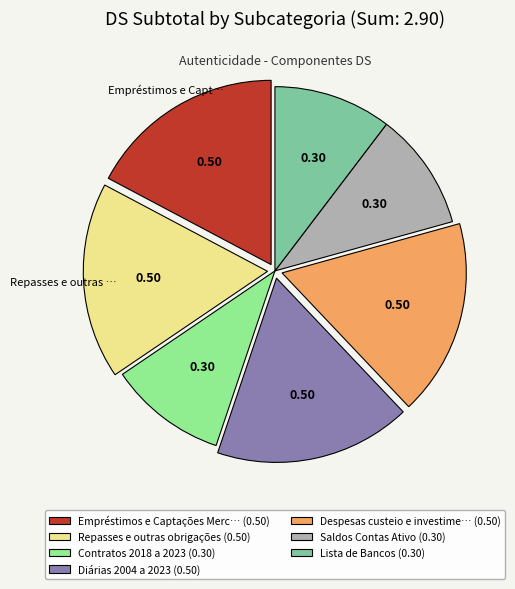

Between Despesas custeio e investime… (0.50) and Saldos Contas Ativo (0.30), which is larger?

Despesas custeio e investime… (0.50)